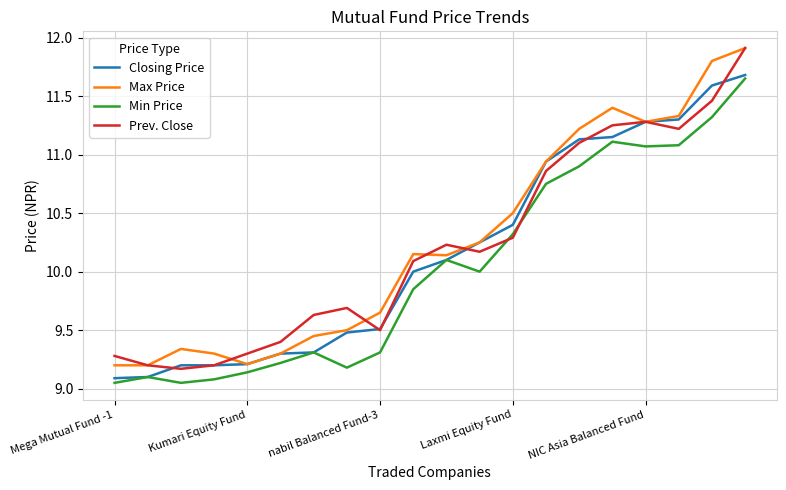

Is this an area chart (filled region under the line)?

No